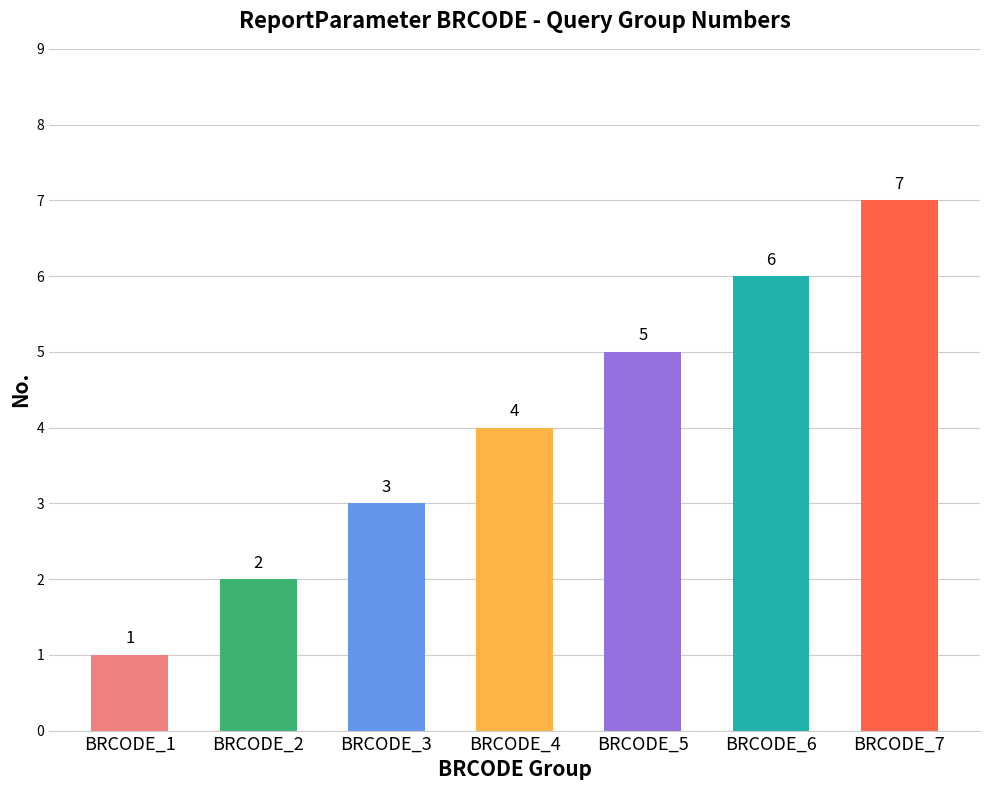

What is the difference between the values at BRCODE_2 and BRCODE_4?

2